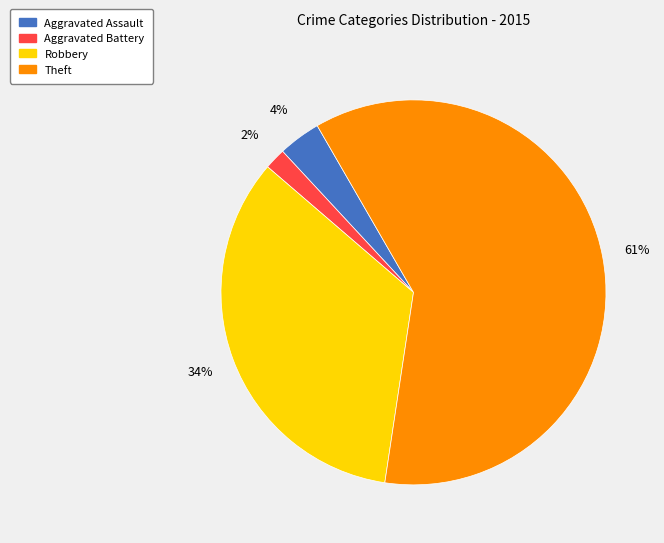

Between Aggravated Battery and Aggravated Assault, which is larger?

Aggravated Assault